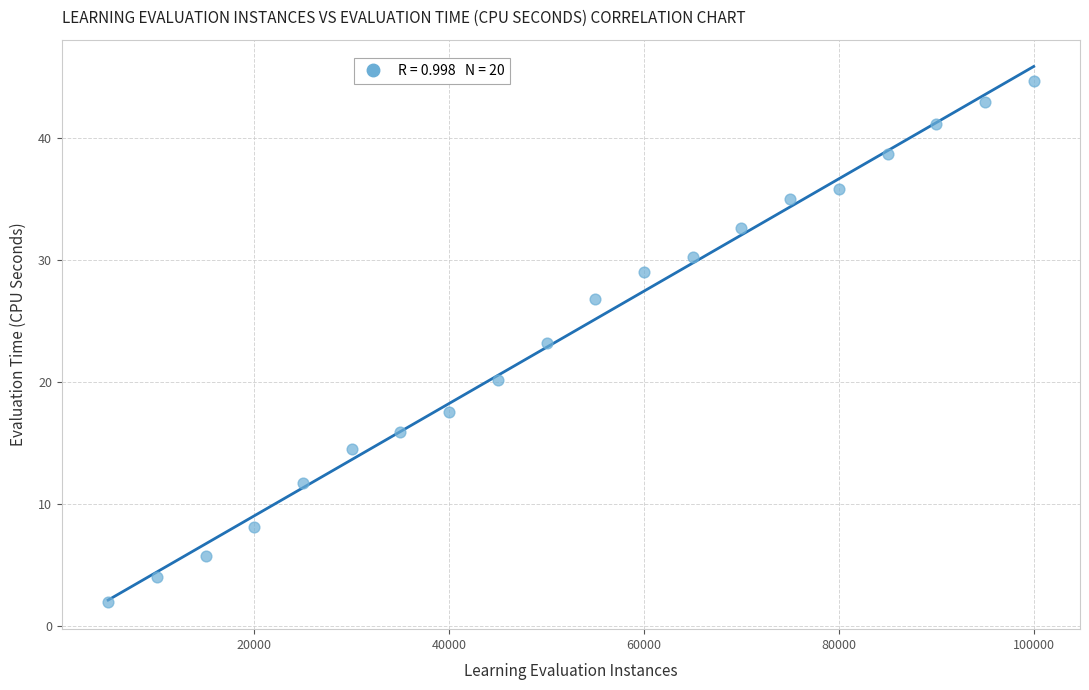

What is the range of Y values (max minus min)?

42.8